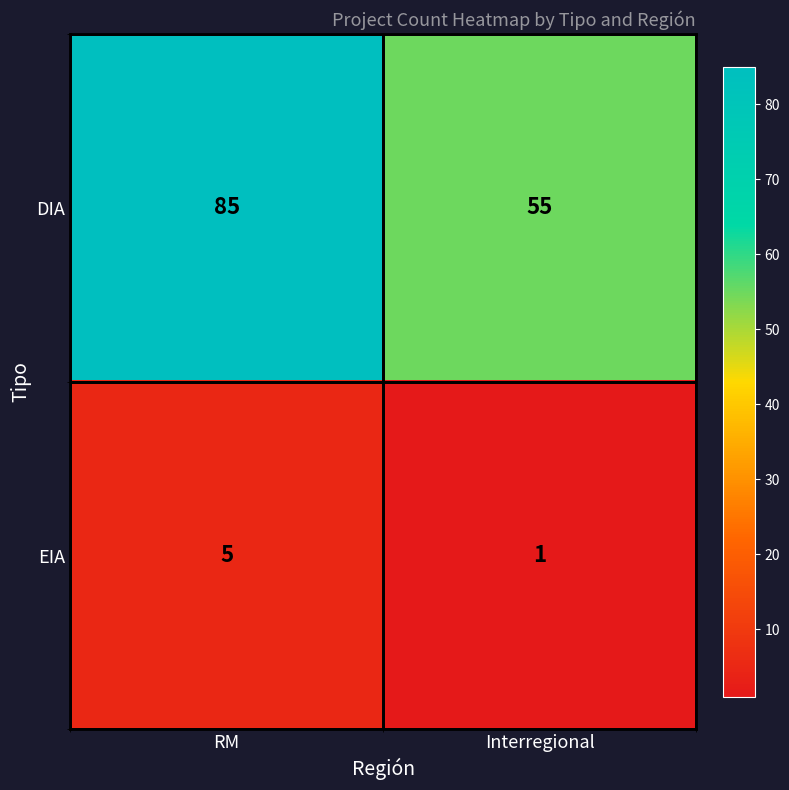

Rank the series by their maximum value, from highest to lowest.

DIA, EIA